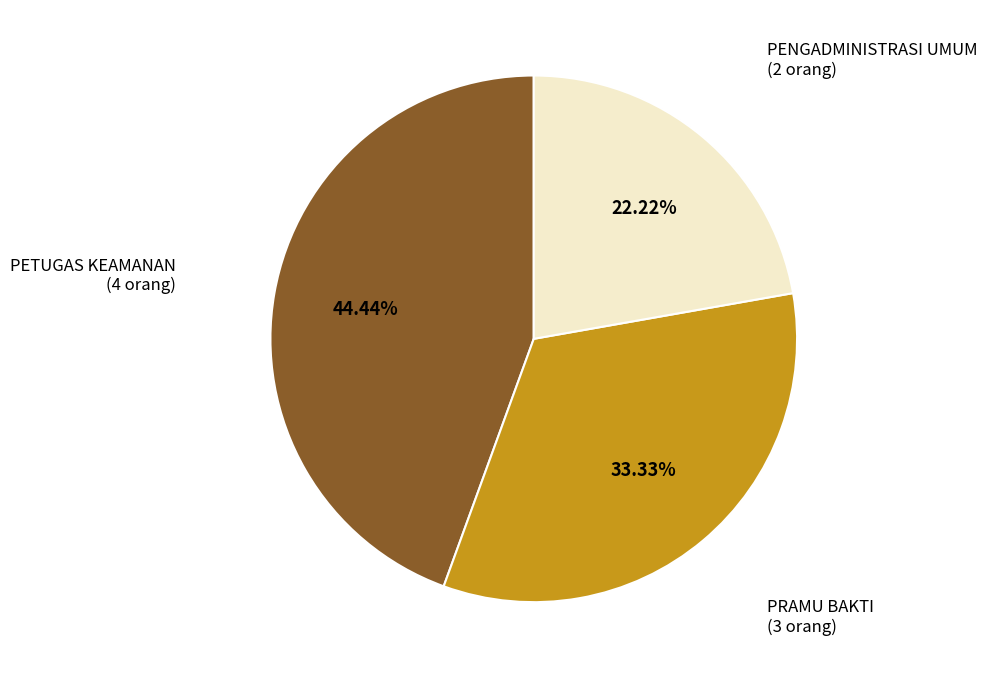

Does PENGADMINISTRASI UMUM represent more than half of the total?

No